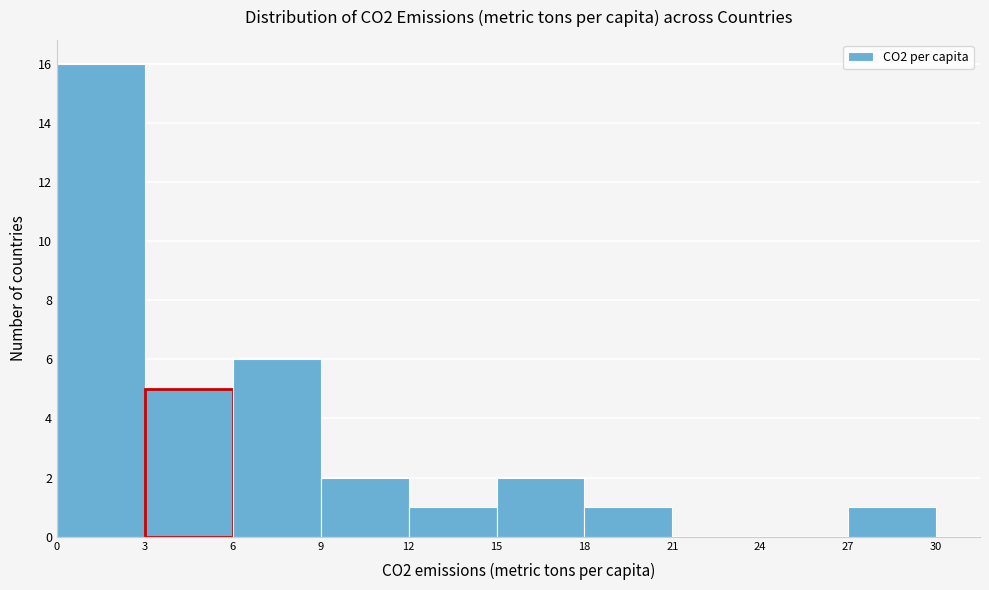

Reading left to right, transcribe this chart: for each bar, give the range it covers on the x-axis and its height. The values are not printed on the chart, so give them approximately, as read against the axis.

0 to 3: 16
3 to 6: 5
6 to 9: 6
9 to 12: 2
12 to 15: 1
15 to 18: 2
18 to 21: 1
21 to 24: 0
24 to 27: 0
27 to 30: 1